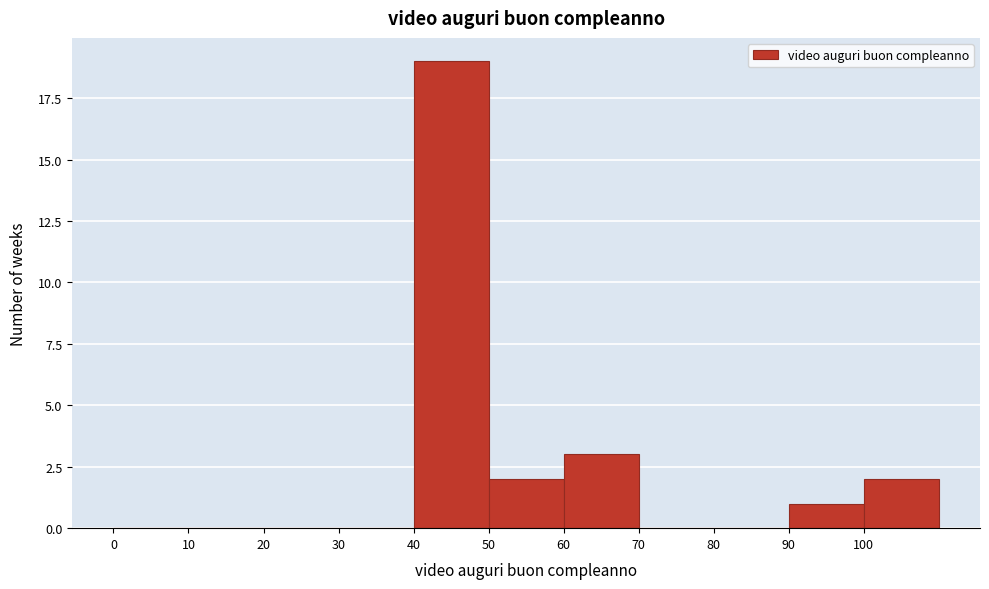

Reading left to right, transcribe this chart: for each bar, give the range it covers on the x-axis and its height. The values are not printed on the chart, so give them approximately, as read against the axis.

0 to 10: 0
10 to 20: 0
20 to 30: 0
30 to 40: 0
40 to 50: 19
50 to 60: 2
60 to 70: 3
70 to 80: 0
80 to 90: 0
90 to 100: 1
100 to 110: 2